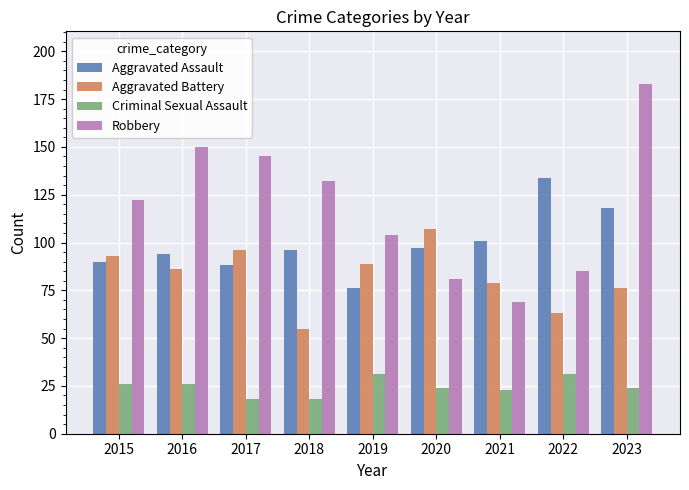

What is the average value of the Robbery series?

119